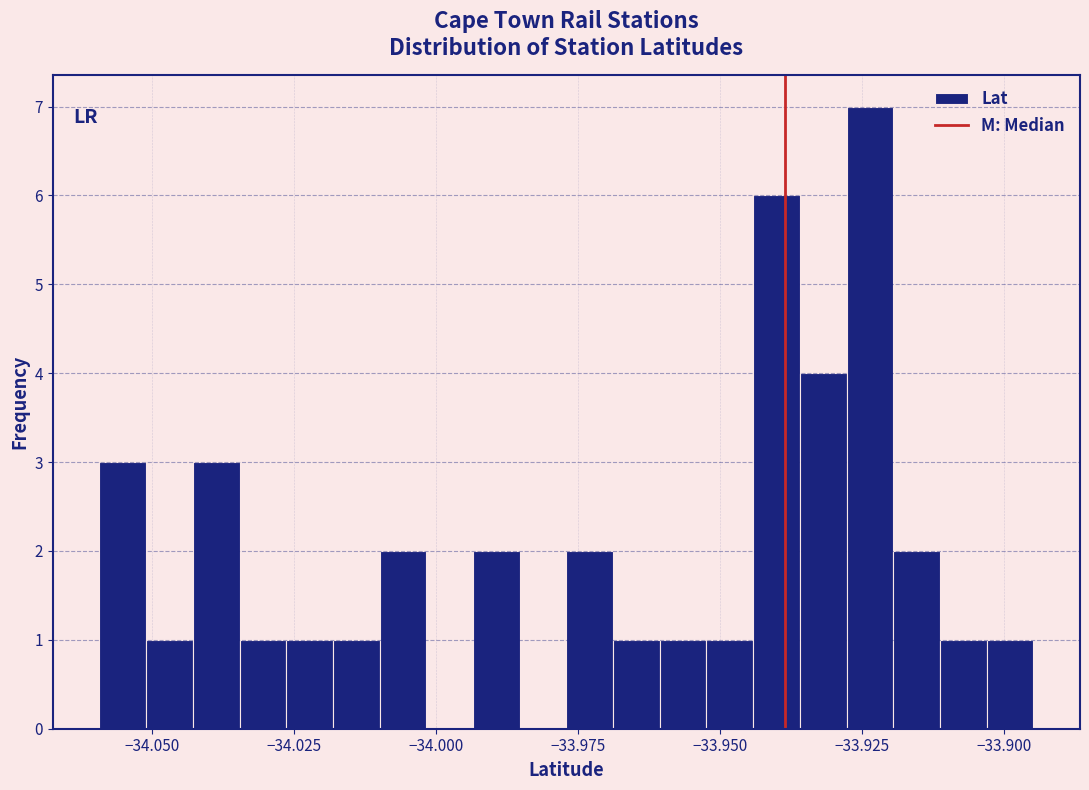

Read against the x-axis, roughly where is the centre of the tallest bar?

-33.925